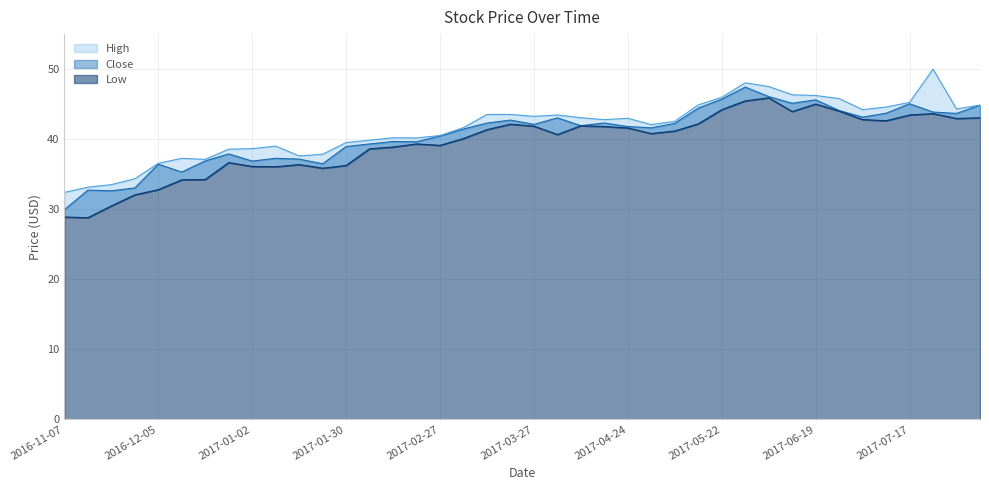

How many lines are shown in the chart?

3